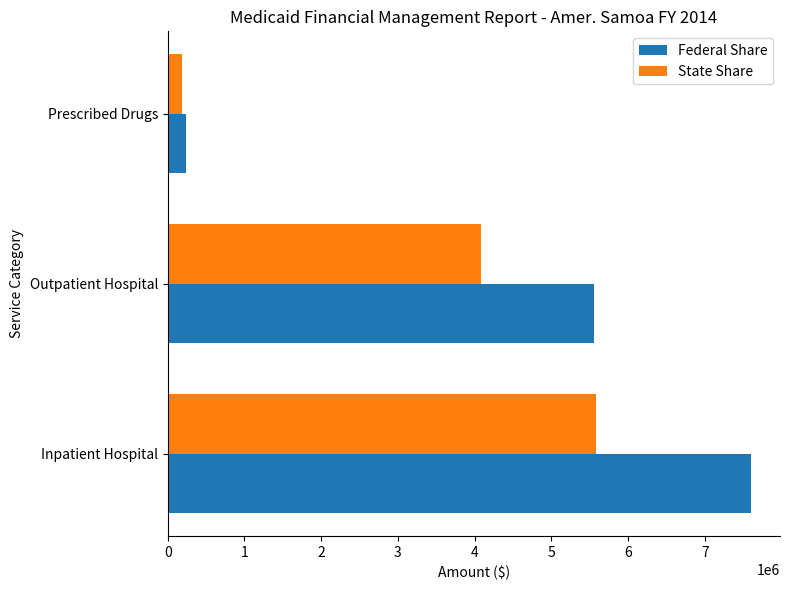

What is the smallest value displayed?

187145